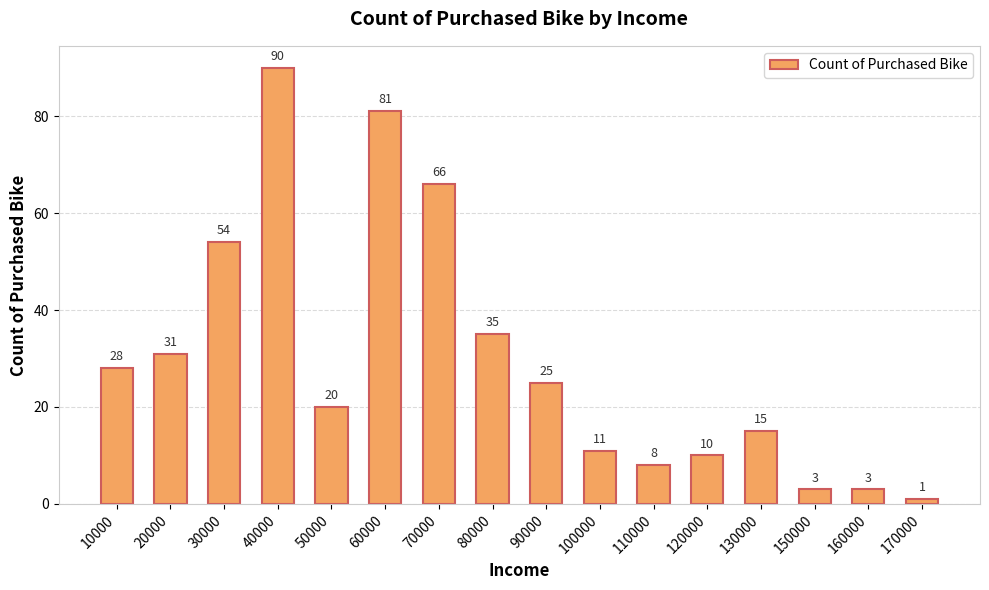

What is the value of the 3rd bar from the left?

54